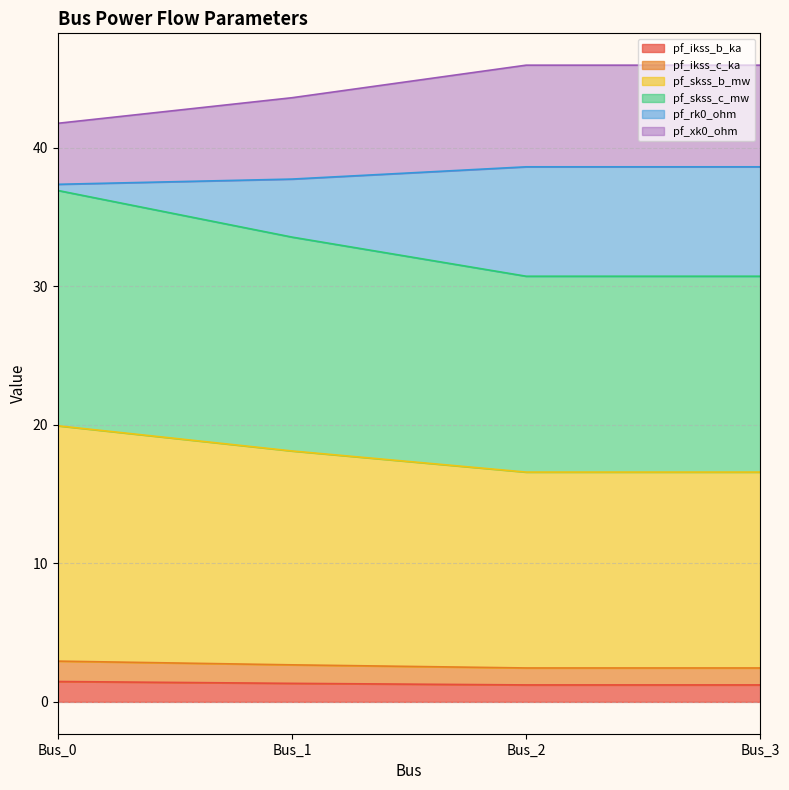

Which label corresponds to the smallest value in the chart?

Bus_3